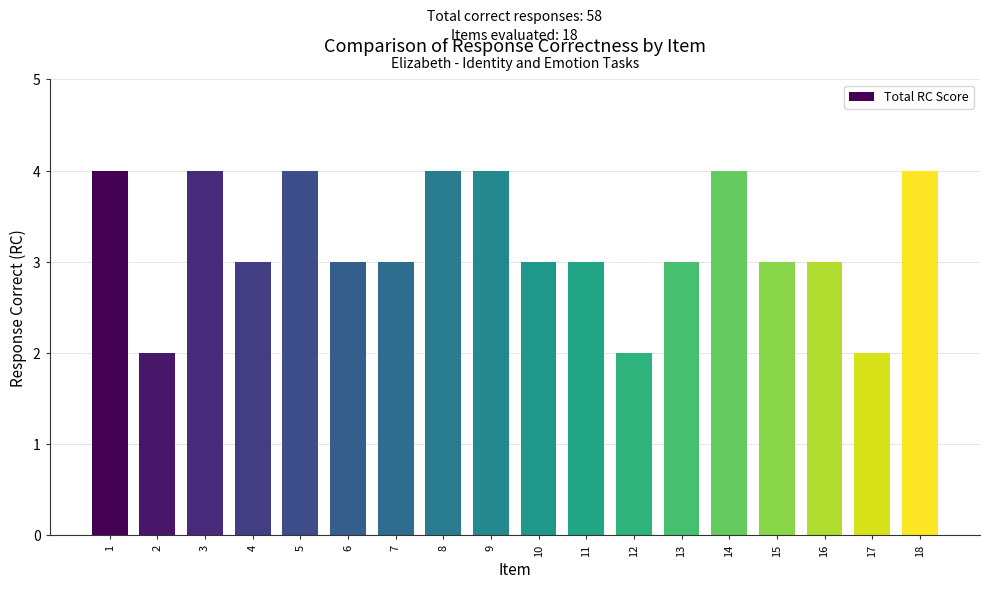

What is the approximate value at 5?

4